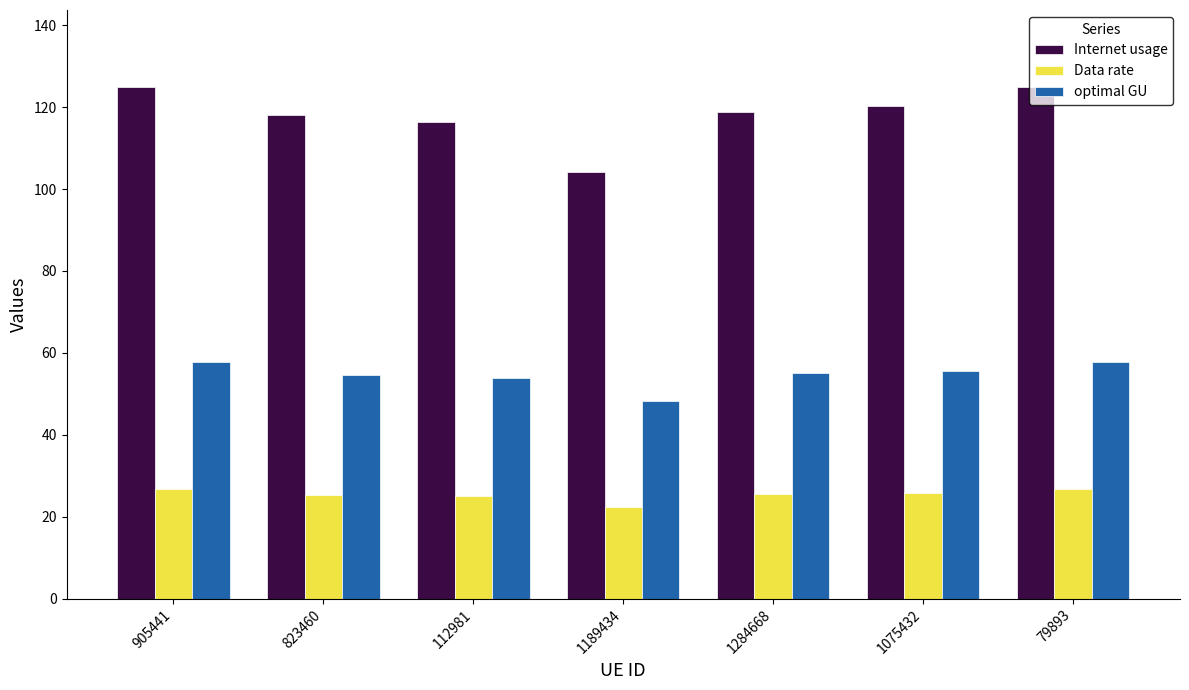

Read the optimal GU value at 112981.

53.8